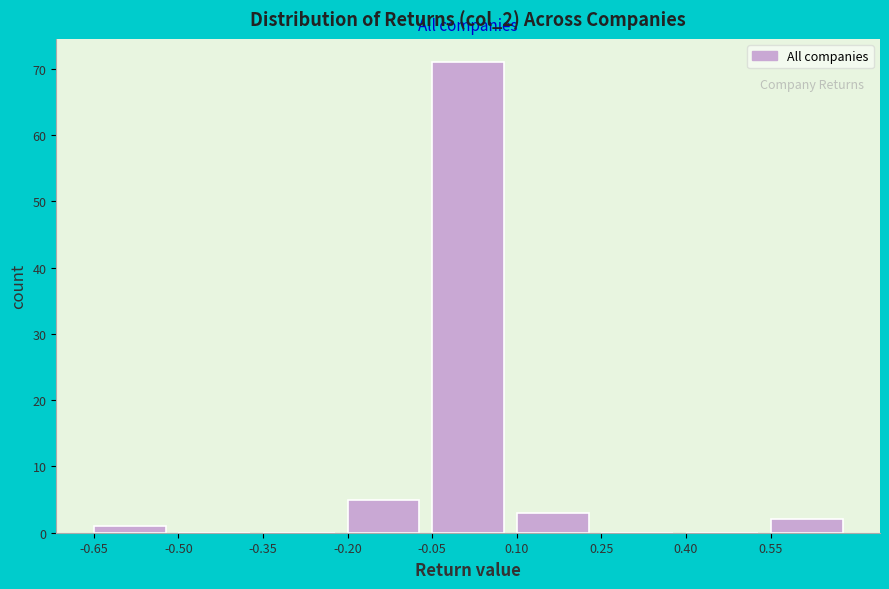

What is the height of the bar covering 0.10 to 0.25 on the x-axis? Neither the bar edges nor the heights are printed on the chart, so give them approximately, as read against the axes.

3